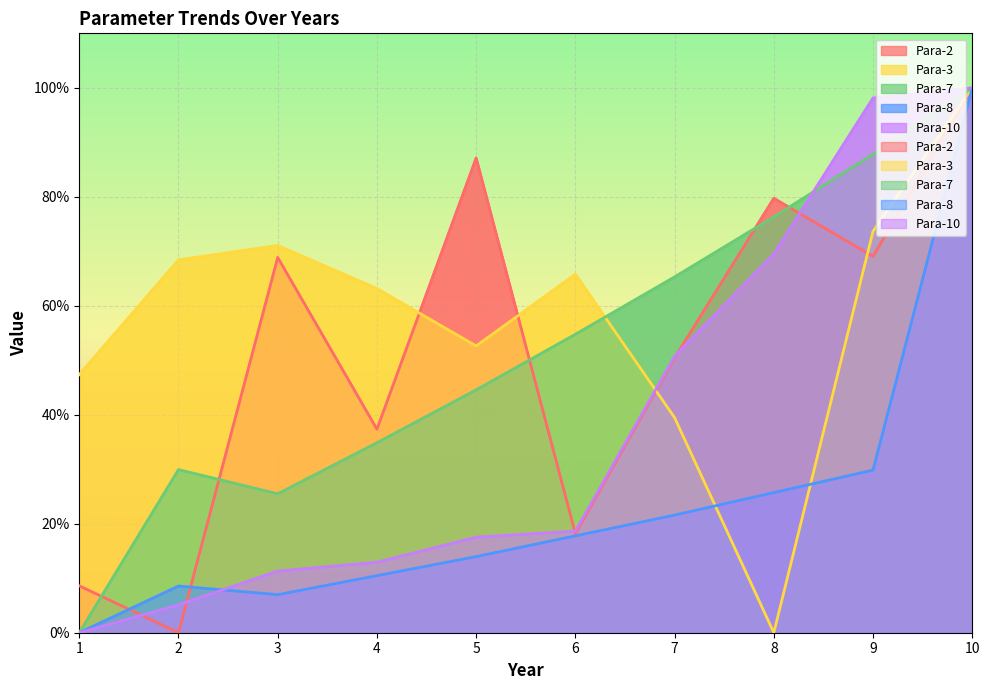

Read the Para-8 value at 6.

17.8